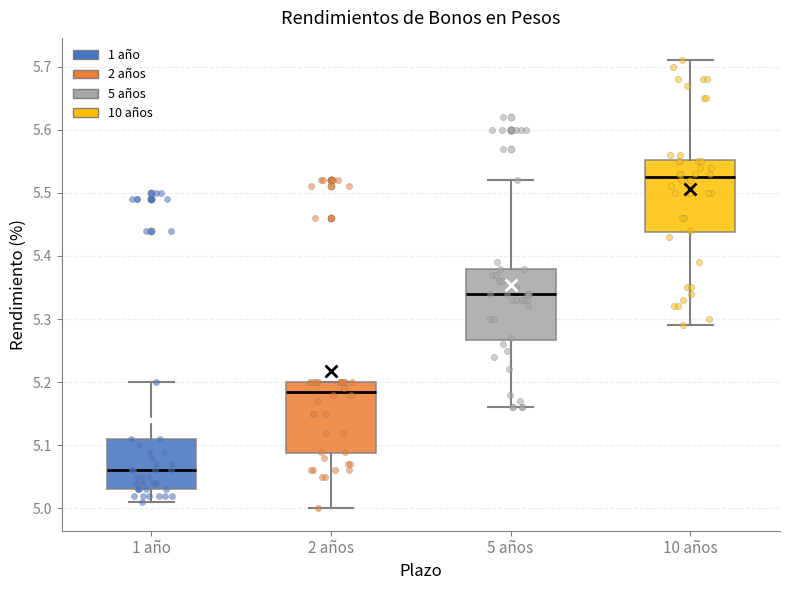

Which box's median line is the lowest?

1 año